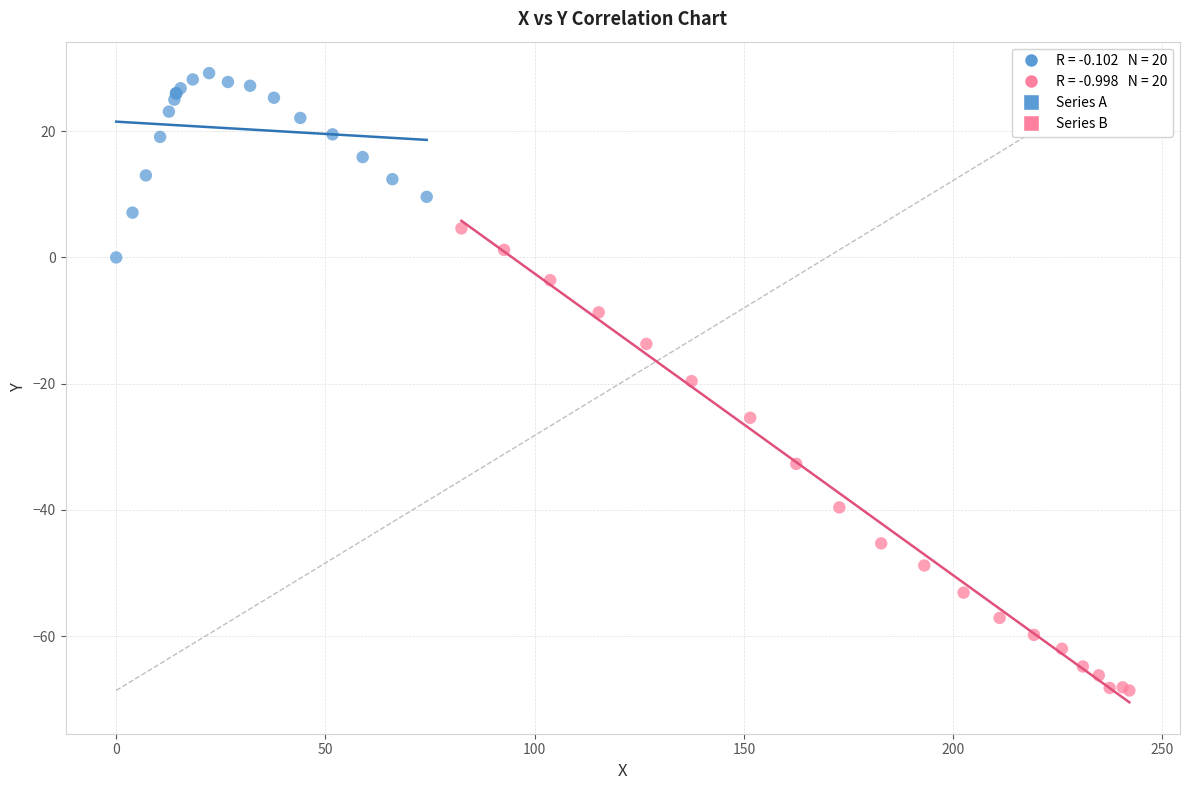

Which series reaches the maximum Y coordinate?

Series A